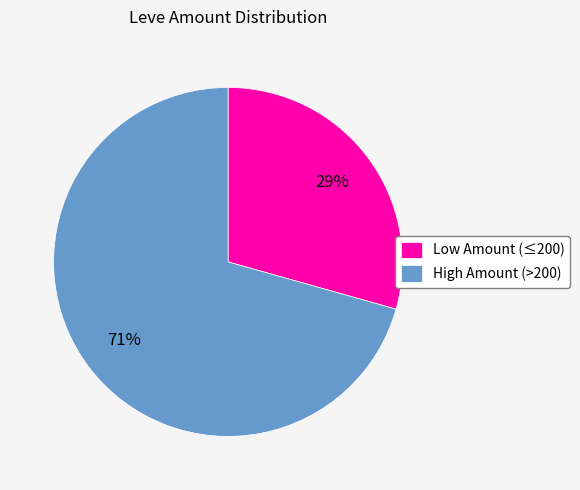

To the nearest percent, what percentage of the pie is High Amount (>200)?

71%